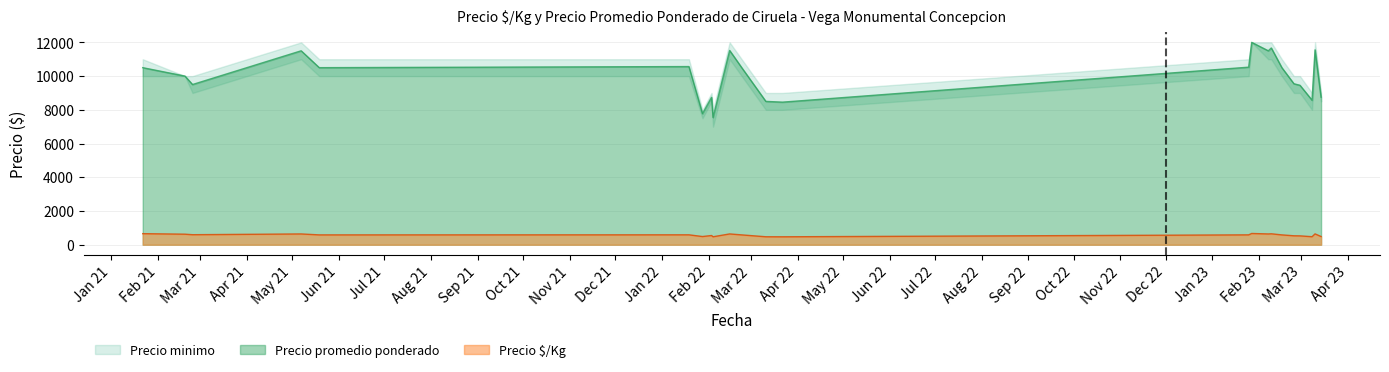

What is the approximate value of Precio promedio ponderado at 2021-02-24, to the nearest 10?

9500